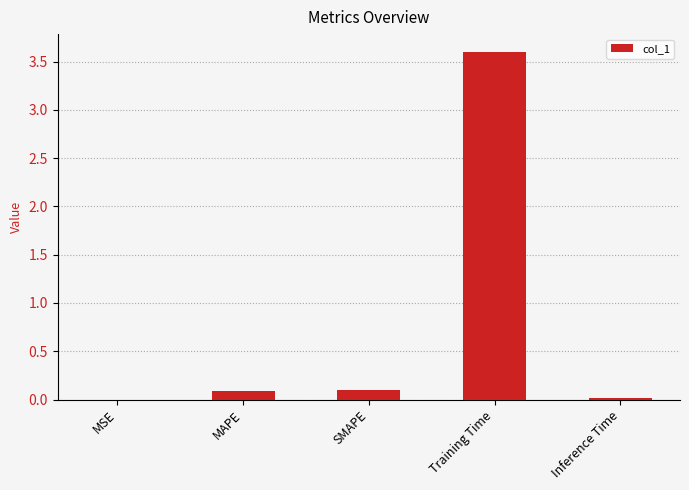

The value at MAPE is 0.1. True or false?

True